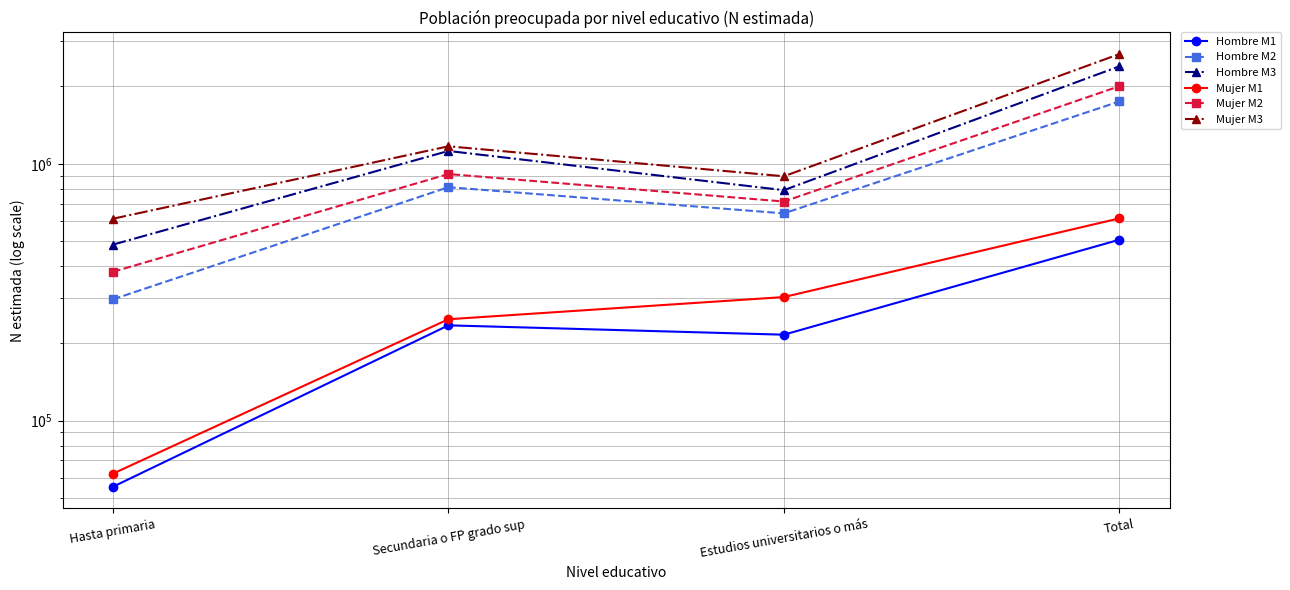

What is the label of the 1st point from the right?

Total